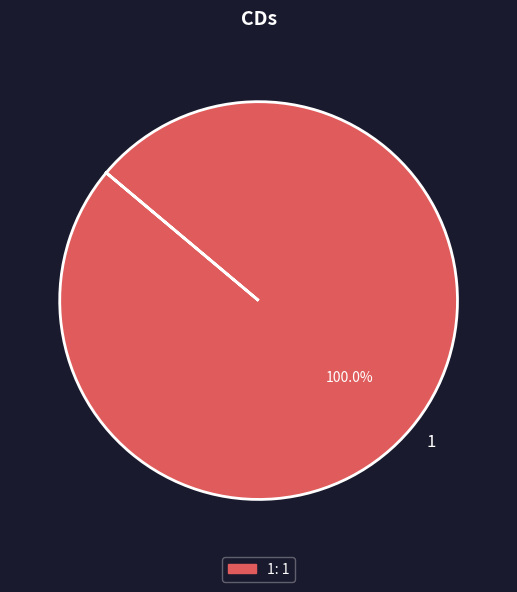

Rank the categories by value from lowest to highest.

1